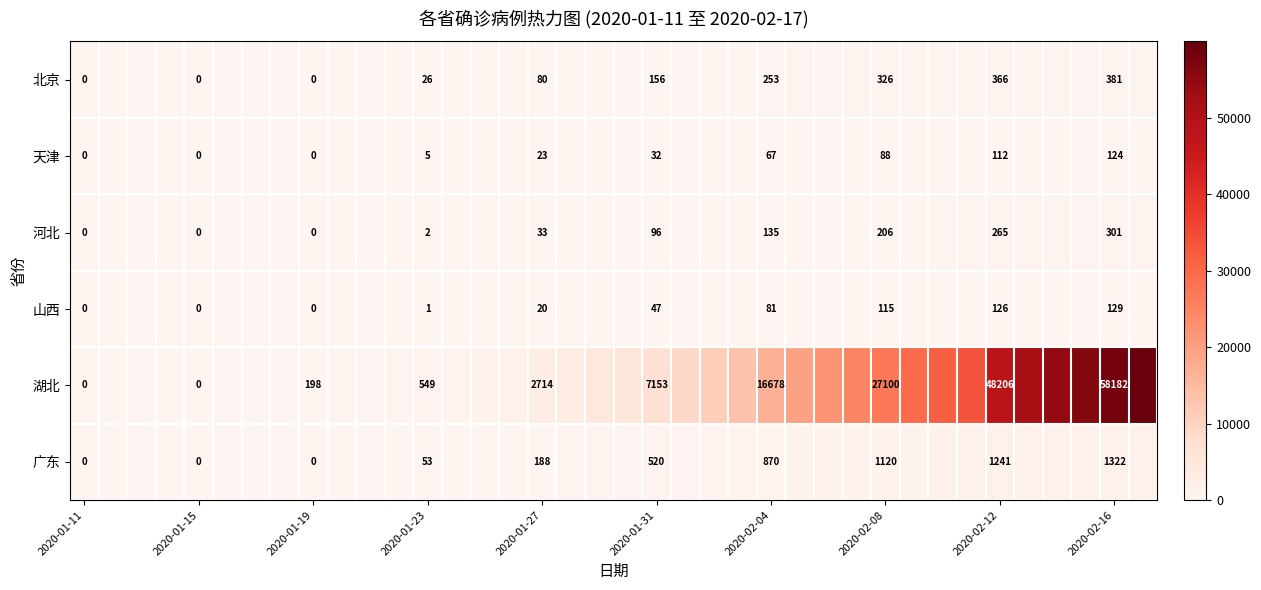

The value of 河北 at 2020-01-27 is 33. True or false?

True